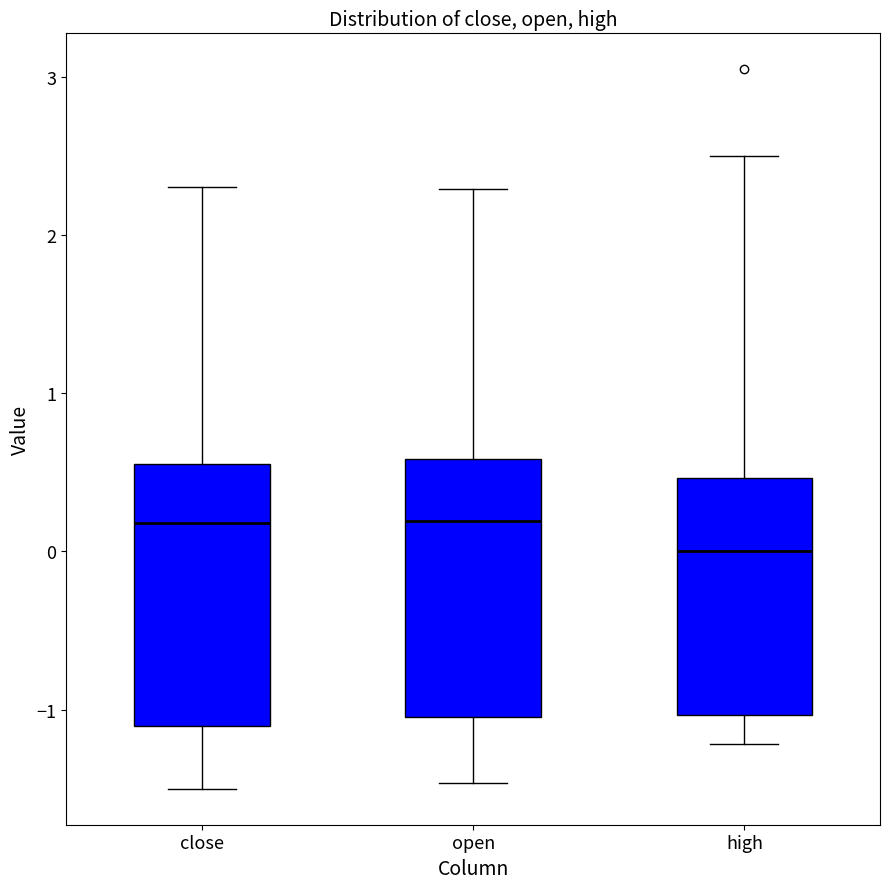

Where does the upper whisker of the box for high end on the y-axis? The values are not printed on the chart, so give them approximately, as read against the axis.

2.5